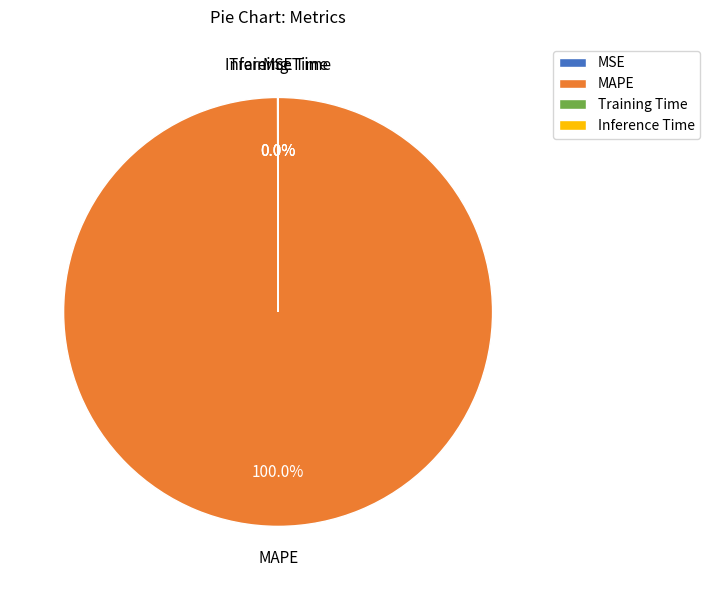

Which category has the biggest portion of the pie?

MAPE